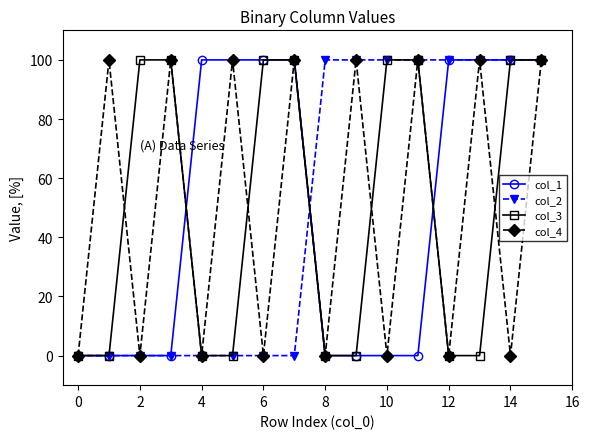

How many interior local peaks does the col_4 series have?

7